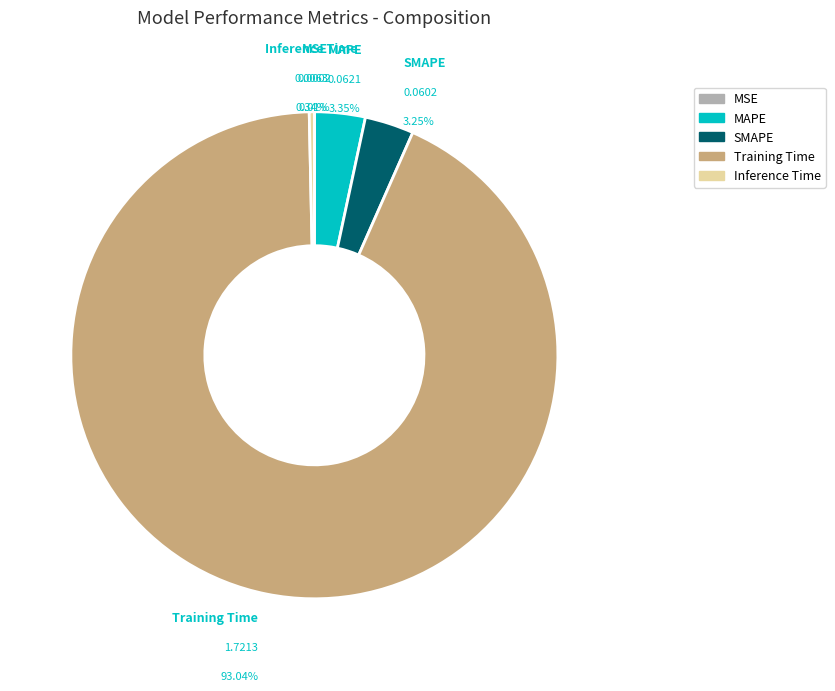

To the nearest percent, what portion does SMAPE represent?

3%